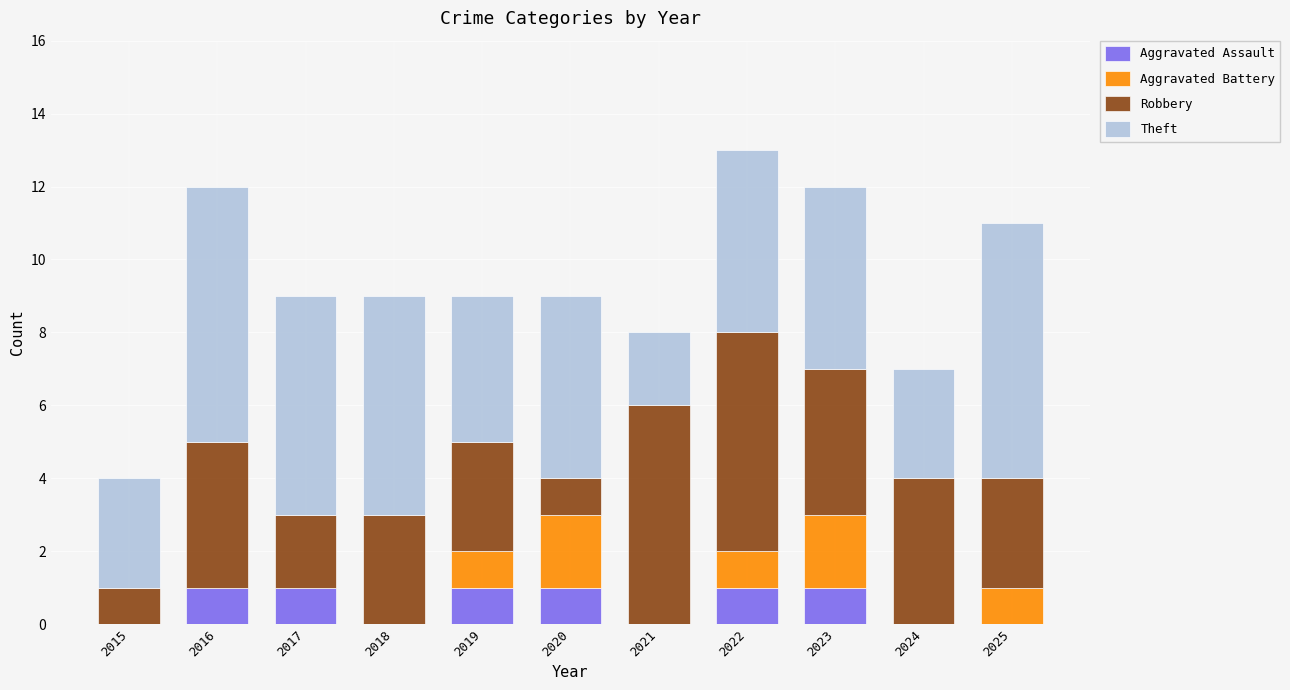

What is the total value across all series at 2016?

12